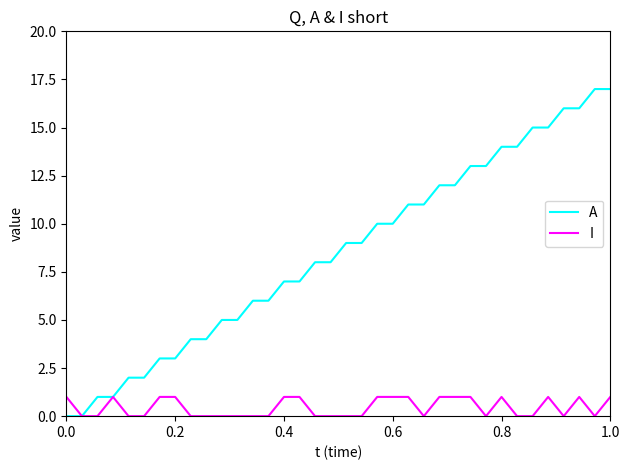

How many I values are between 0 and 1?

36